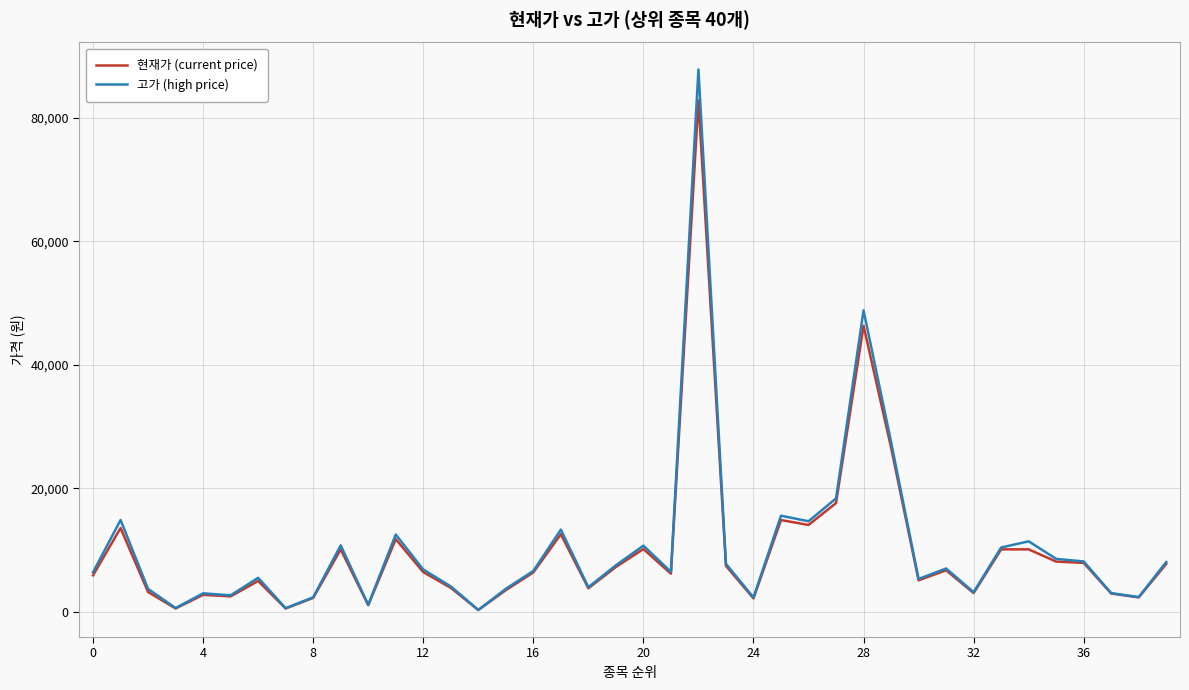

In 현재가 (current price), how many points are lower than both neighbors (excluding endpoints)?

12